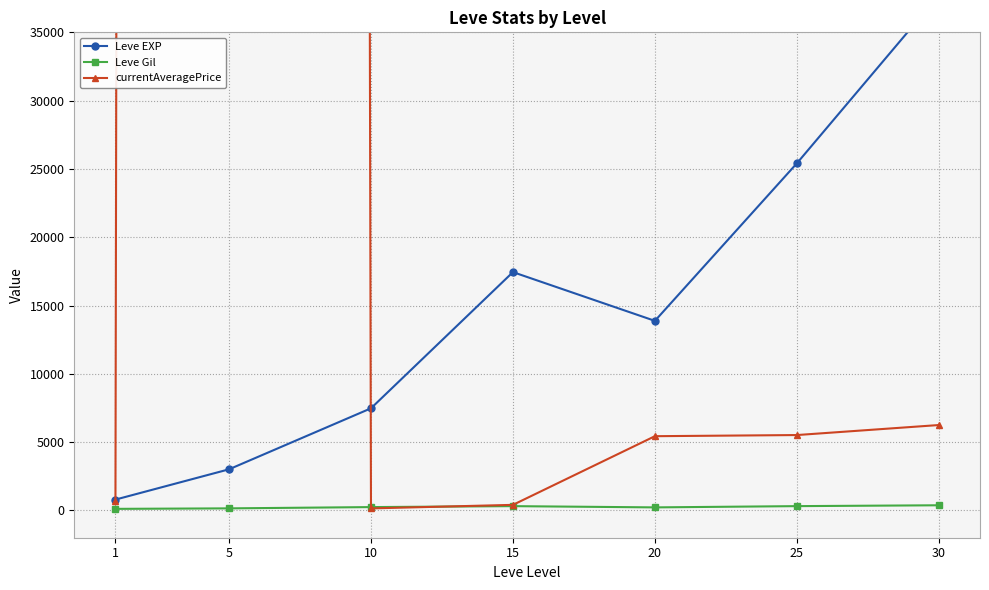

True or false: currentAveragePrice has a value of 5433.2 at 20.

True